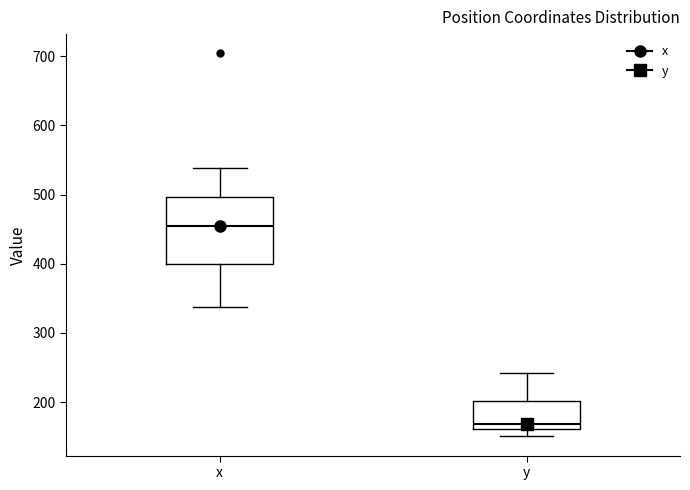

Reading left to right, read every box against the y-axis: the position of its median line, the range the box covers, and the ends of its whiskers. The values are not printed on the chart, so give them approximately, as read against the axis.

x: median 450, box 400 to 500, whiskers 340 to 540
y: median 170, box 160 to 200, whiskers 150 to 240